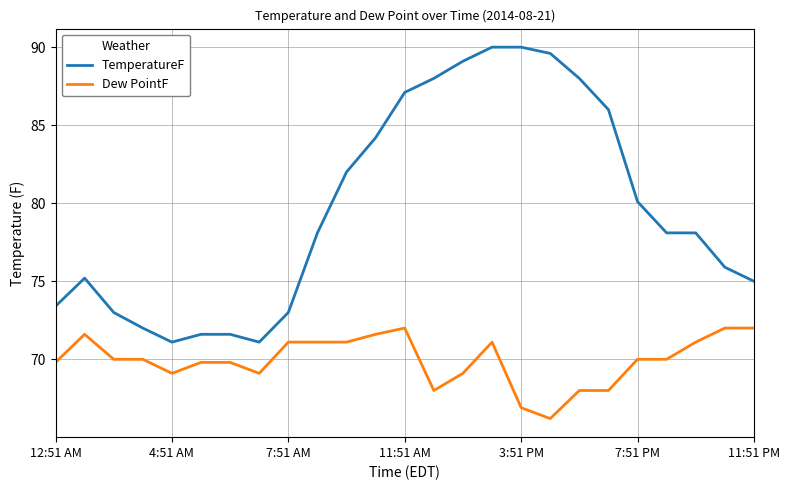

Which series has the widest spread of values?

TemperatureF